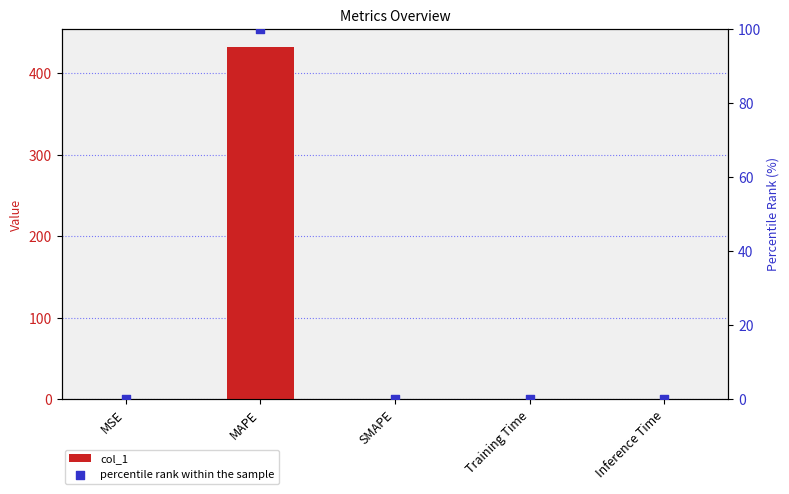

Which series has the widest spread of Y values?

col_1